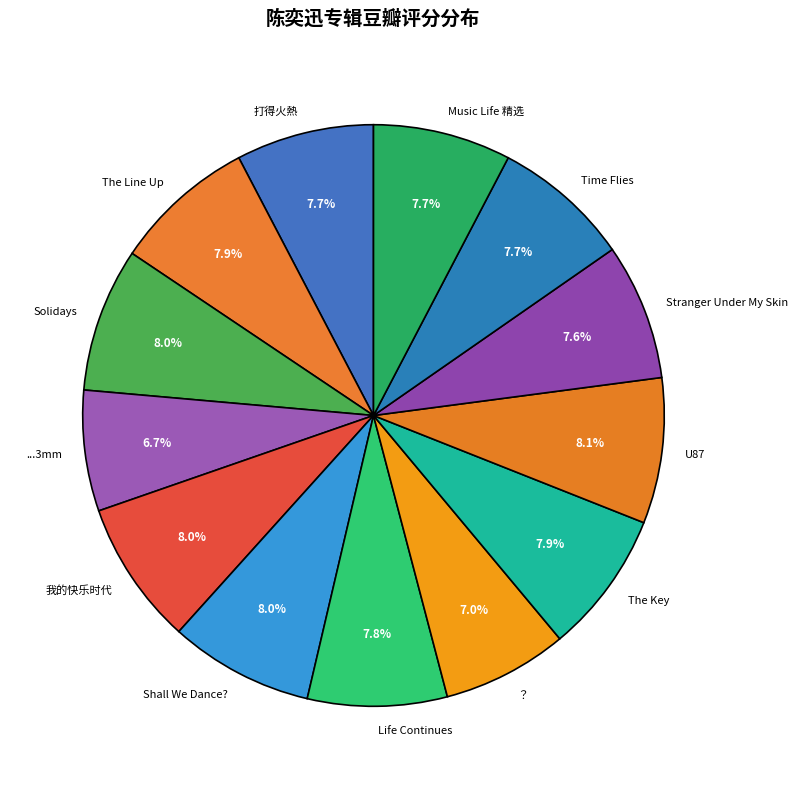

Approximately how many times larger is the value at Time Flies compared to Stranger Under My Skin?

1.0